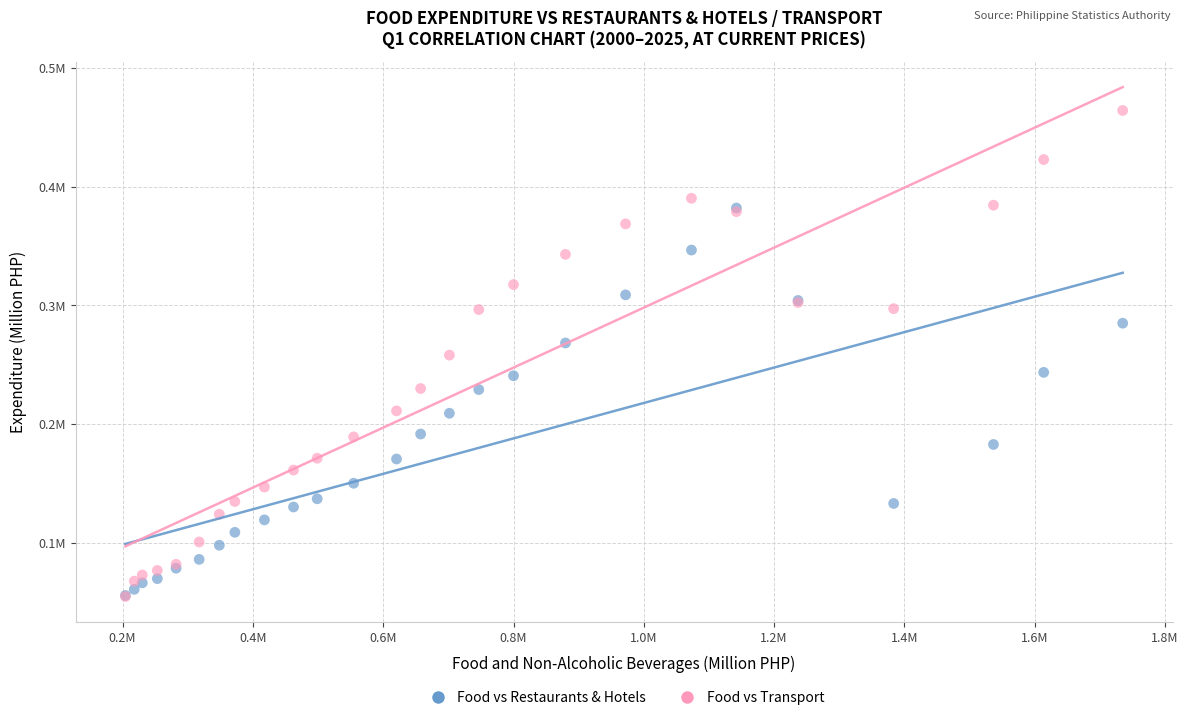

Which series contains the highest Y value?

Food vs Transport